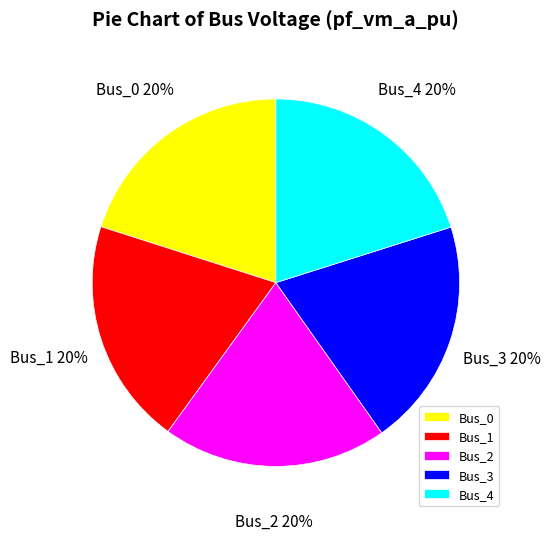

To the nearest percent, what is the combined percentage of Bus_1 and Bus_4?

40%